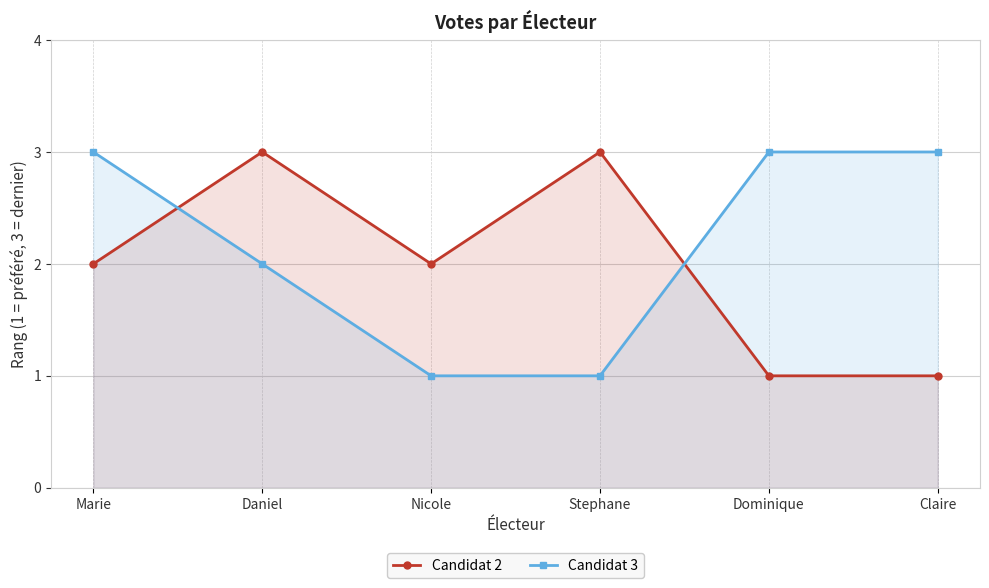

After their last crossing, which series has the higher values: Candidat 3 or Candidat 2?

Candidat 3